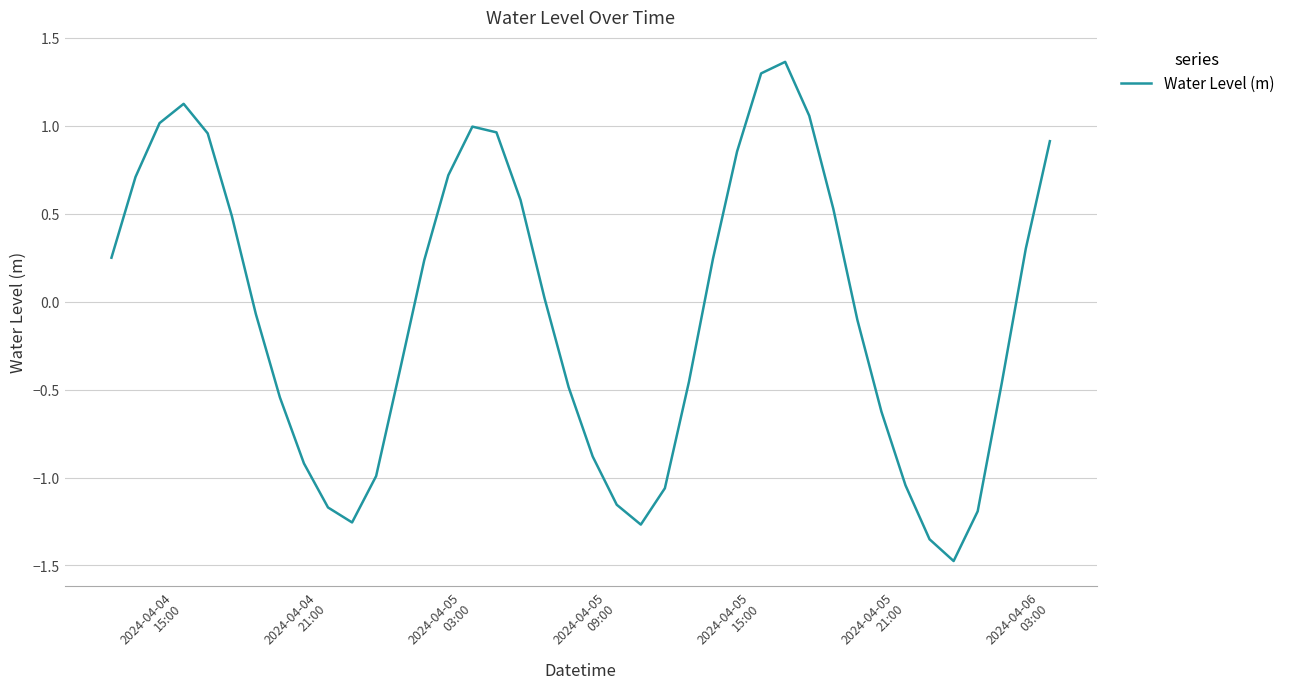

What is the difference between the maximum and minimum values?

2.8